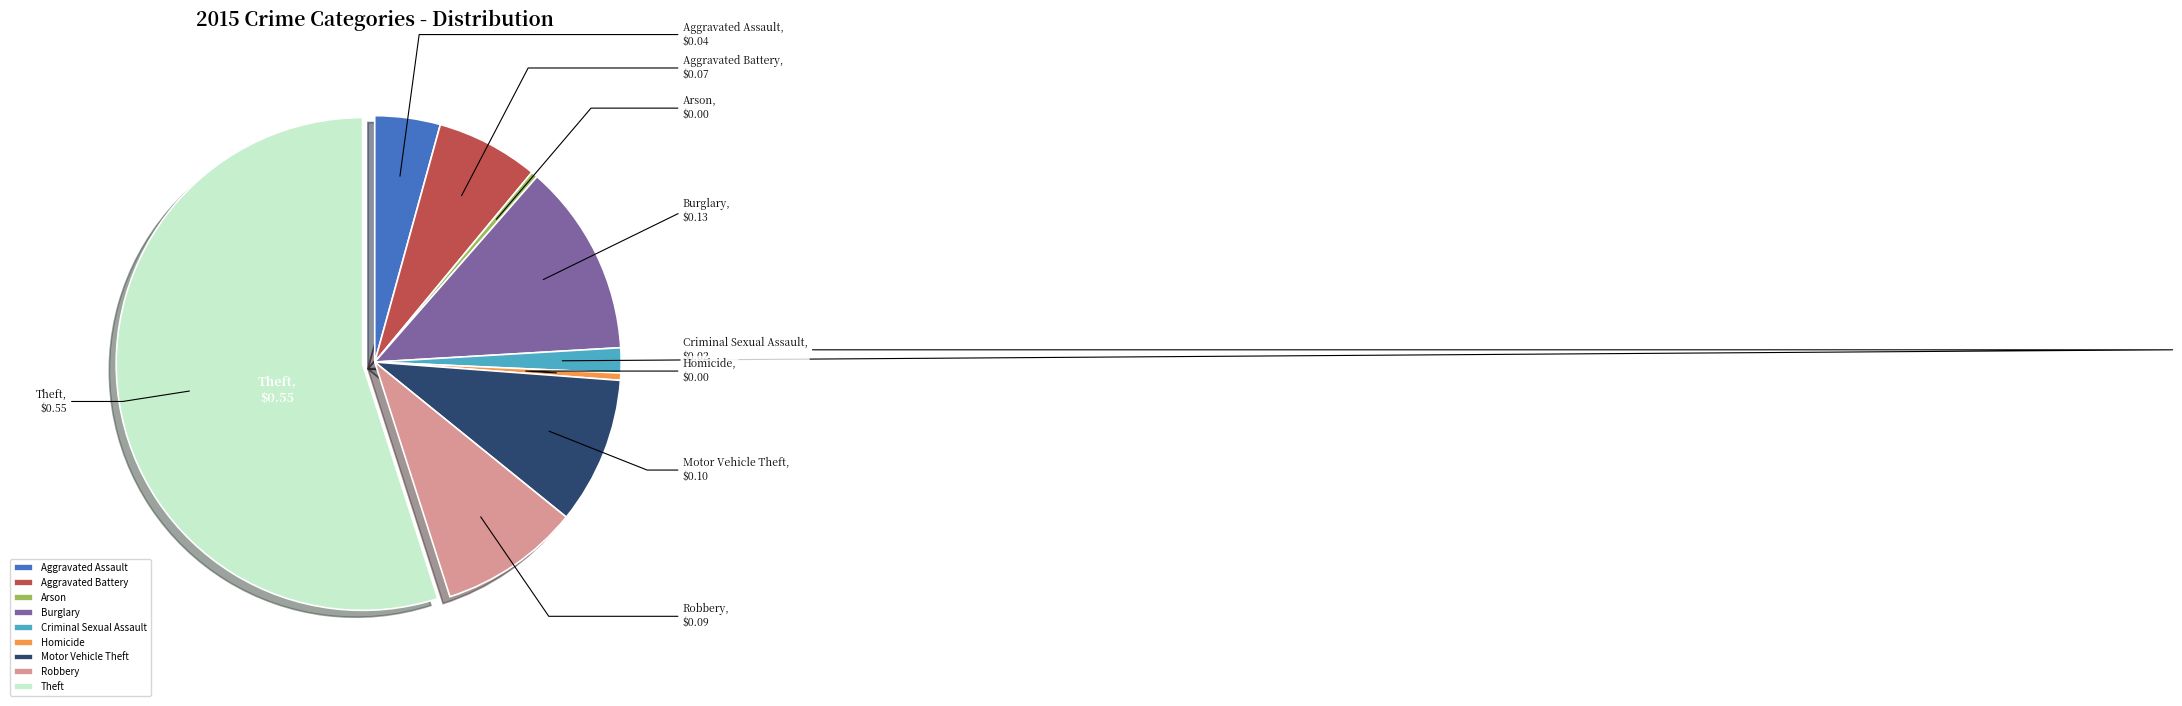

Between Aggravated Battery and Arson, which is larger?

Aggravated Battery